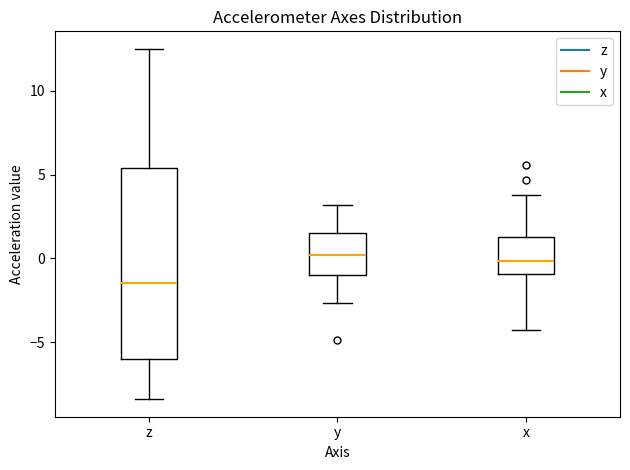

Which box is the tallest, from its lower edge to its upper edge?

z